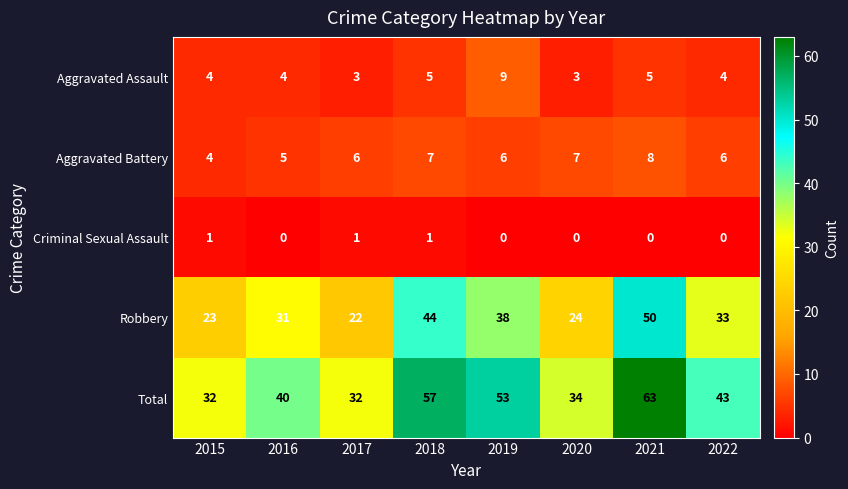

Which series has the widest spread of values?

Total